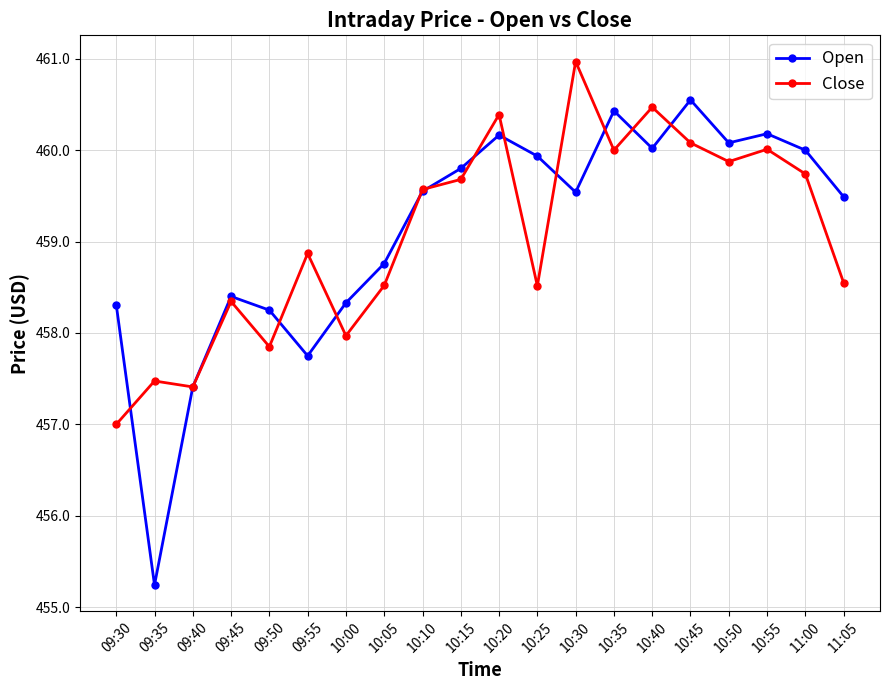

What is the total value across all series at 09:50?

916.1